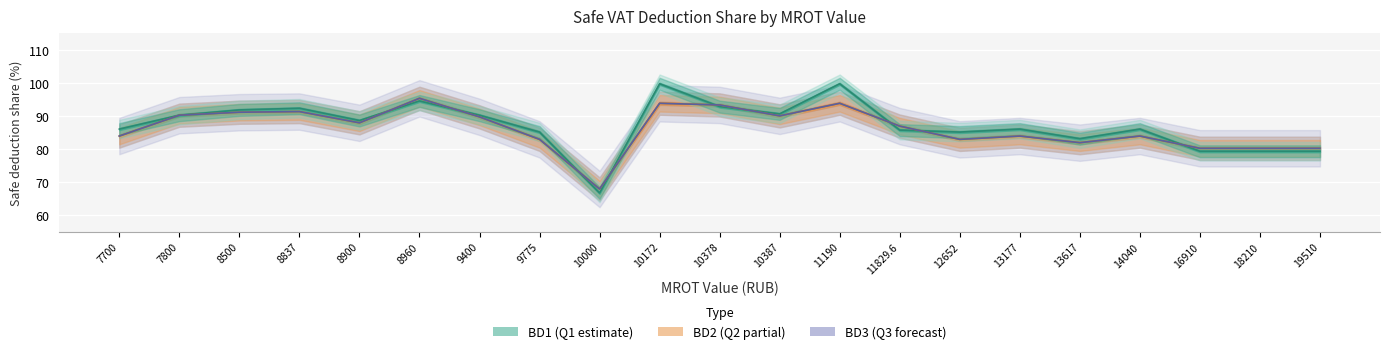

Reading left to right, what are all the values shown in this chart?

BD1: 7700=86.0	7800=90.2	8500=91.8	8837=92.3	8900=88.6	8960=94.5	9400=90.2	9775=85.1	10000=66.7	10172=99.7	10378=92.8	10387=90.6	11190=99.7	11829.6=85.7	12652=85.1	13177=86.0	13617=83.1	14040=86.0	16910=79.3	18210=79.3	19510=79.3
BD2: 7700=83.9	7800=90.2	8500=91.1	8837=91.3	8900=87.9	8960=95.3	9400=89.7	9775=82.9	10000=67.9	10172=93.8	10378=93.3	10387=90.0	11190=93.8	11829.6=86.9	12652=82.9	13177=83.9	13617=81.9	14040=83.9	16910=80.2	18210=80.2	19510=80.2
BD3: 7700=83.9	7800=90.2	8500=91.1	8837=91.3	8900=87.9	8960=95.3	9400=89.7	9775=82.9	10000=67.9	10172=93.8	10378=93.3	10387=90.0	11190=93.8	11829.6=86.9	12652=82.9	13177=83.9	13617=81.9	14040=83.9	16910=80.2	18210=80.2	19510=80.2